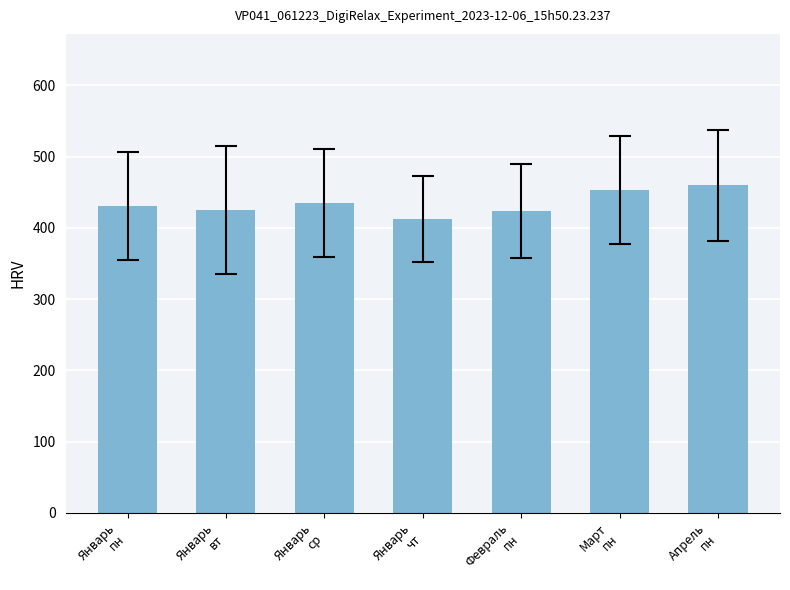

What is the label of the 1st bar from the right?

Апрель
пн